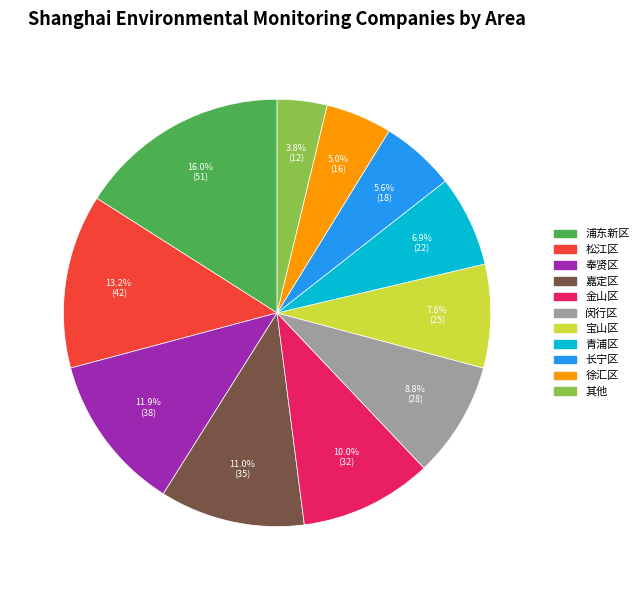

What percentage is the 徐汇区 slice, to the nearest percent?

5%